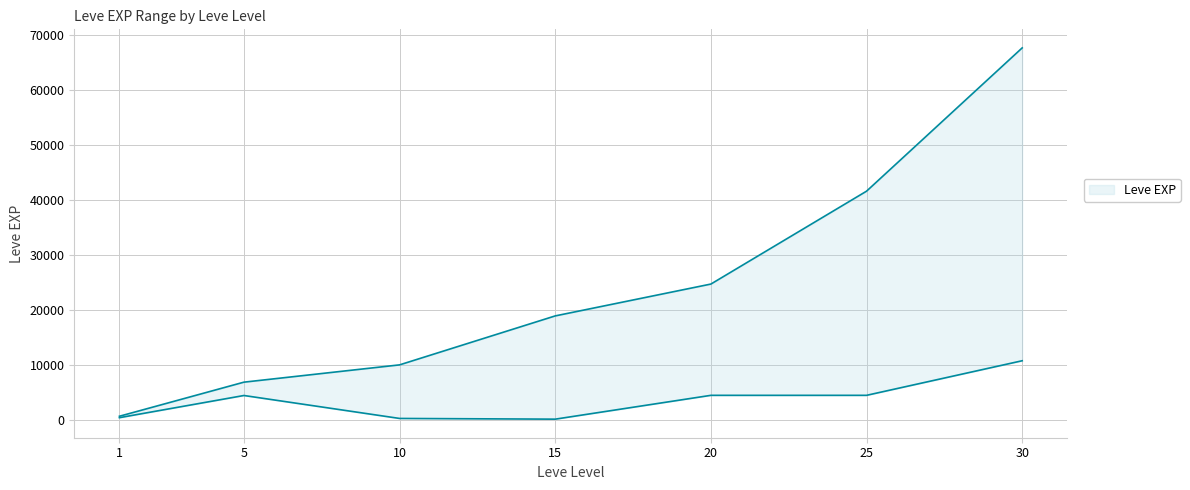

Rank the series by their maximum value, from highest to lowest.

Leve EXP upper, Leve EXP lower